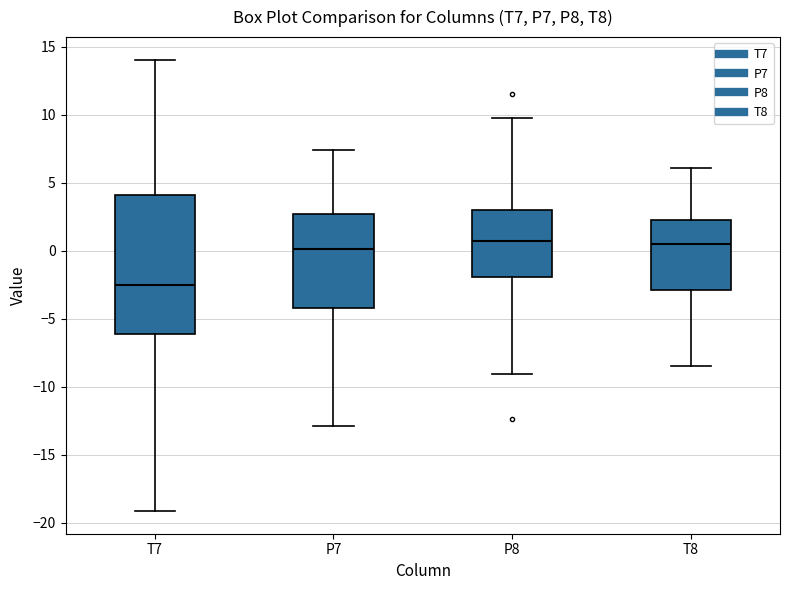

Reading left to right, read every box against the y-axis: the position of its median line, the range the box covers, and the ends of its whiskers. The values are not printed on the chart, so give them approximately, as read against the axis.

T7: median -2.5, box -6.0 to 4.0, whiskers -19.0 to 14.0
P7: median 0.0, box -4.0 to 2.5, whiskers -13.0 to 7.5
P8: median 0.5, box -2.0 to 3.0, whiskers -9.0 to 9.5
T8: median 0.5, box -3.0 to 2.0, whiskers -8.5 to 6.0